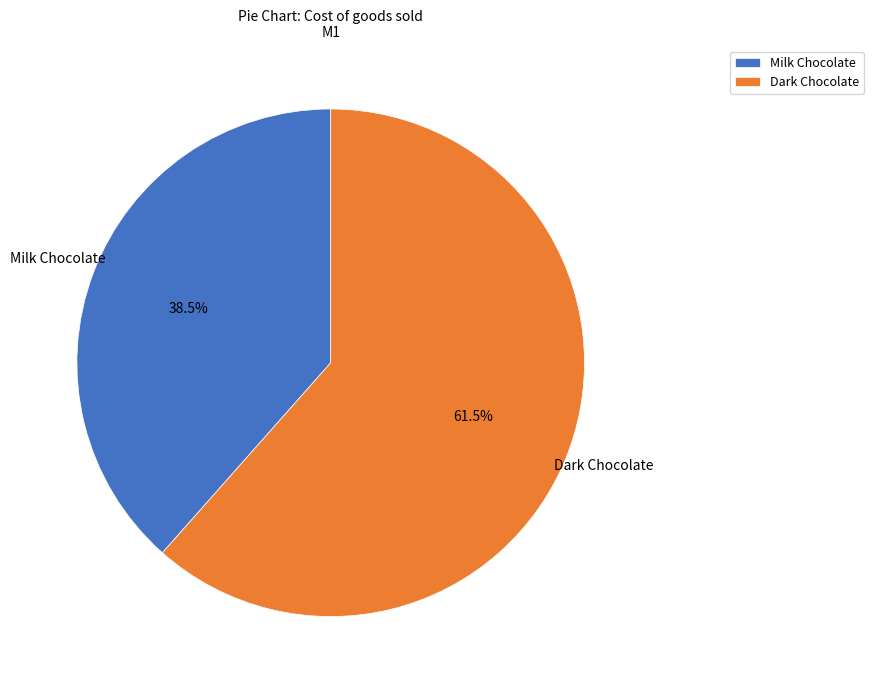

Is there a majority slice in this chart?

Yes